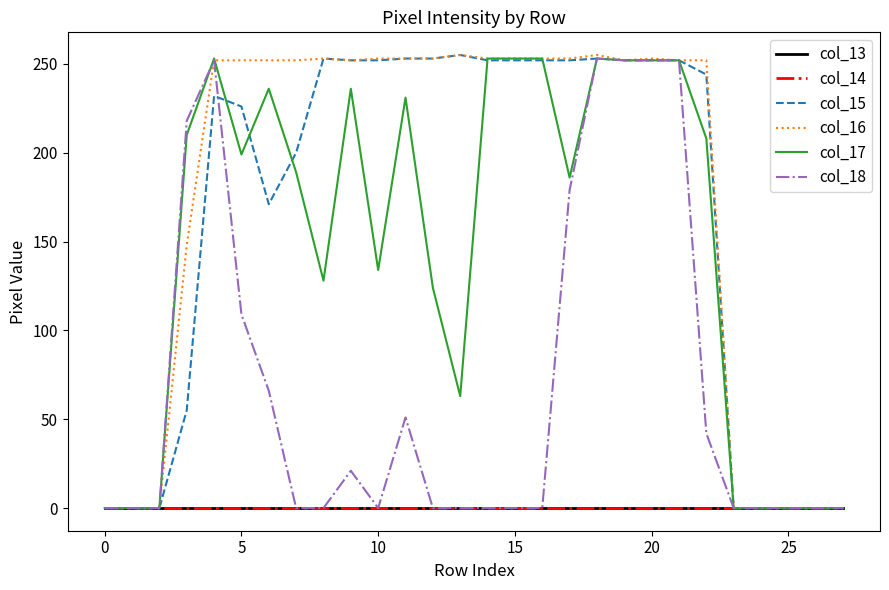

True or false: col_14 and col_18 cross at least once.

False